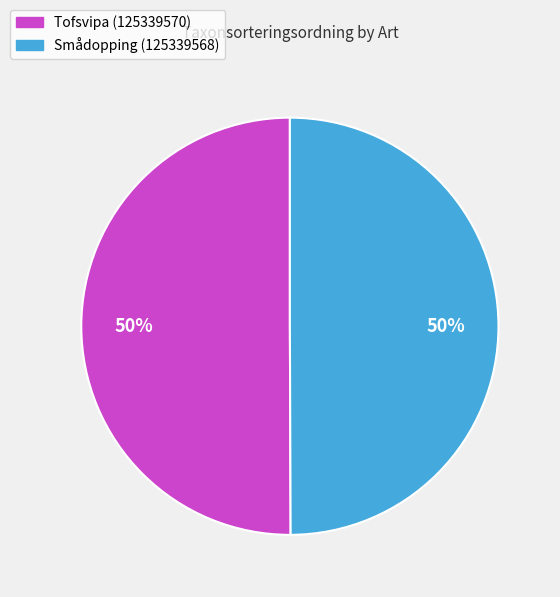

To the nearest percent, what is the average slice percentage?

50%